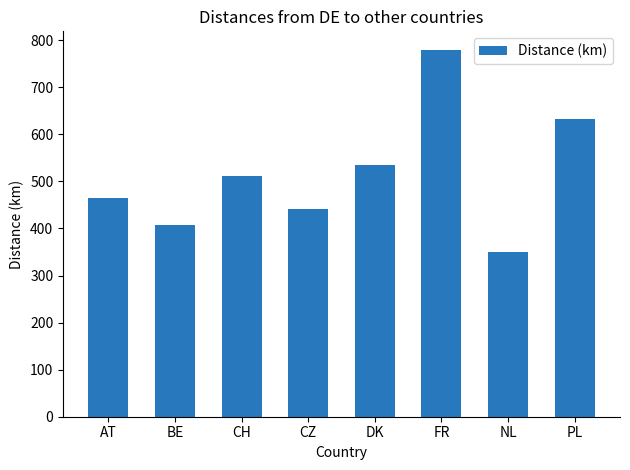

What is the sum of the values at CH and CZ?

954